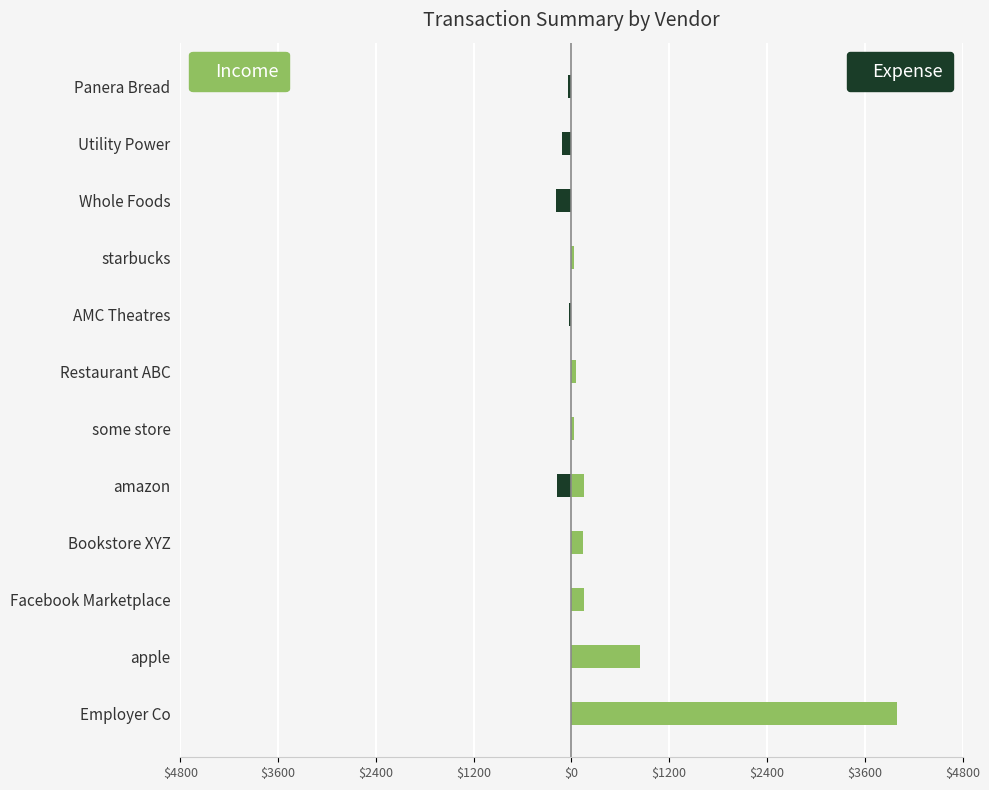

Is the value of Expense at apple greater than the value of Income at Facebook Marketplace?

No